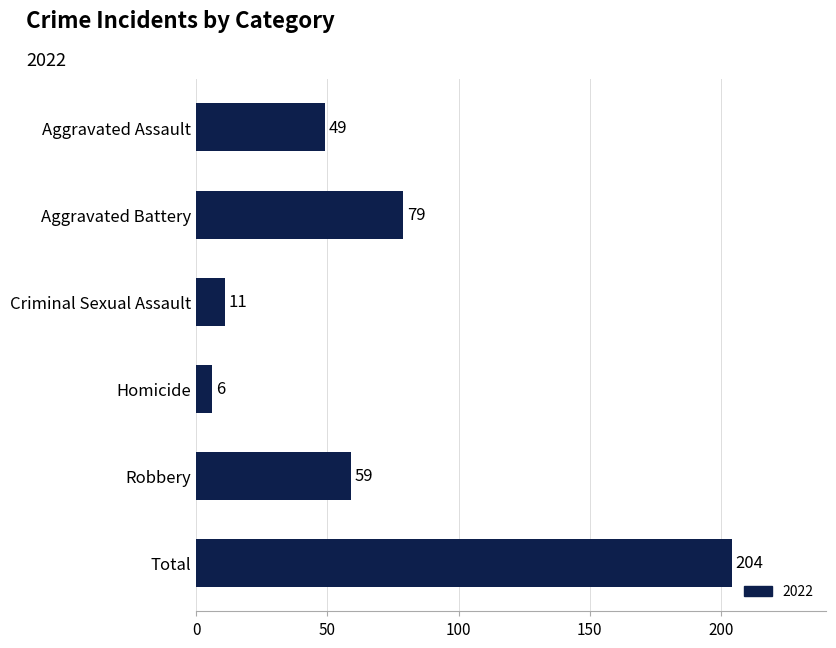

Is it true that the value at Aggravated Battery is 79?

True